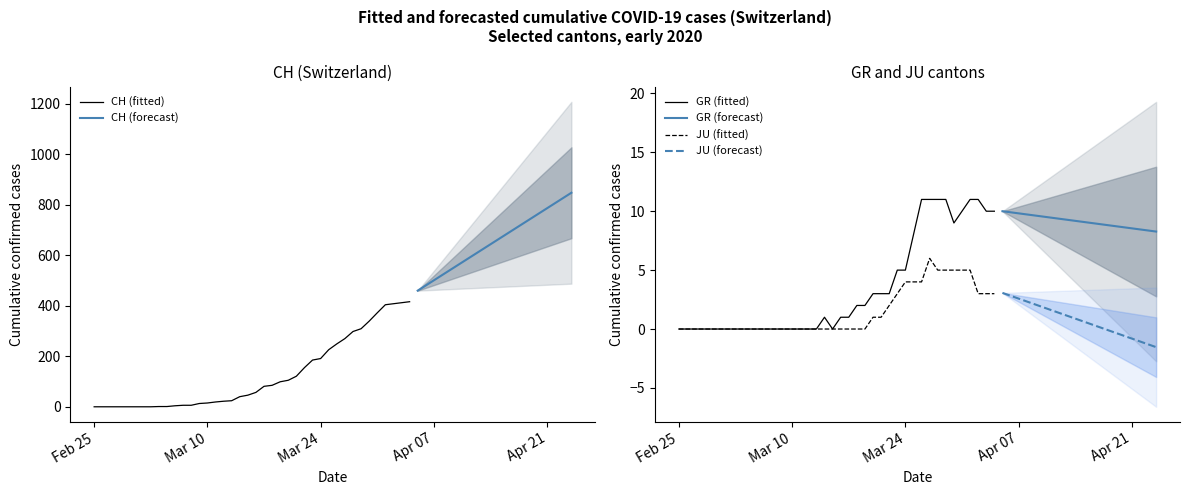

Rank the series by their maximum value, from lowest to highest.

JU, GR, CH